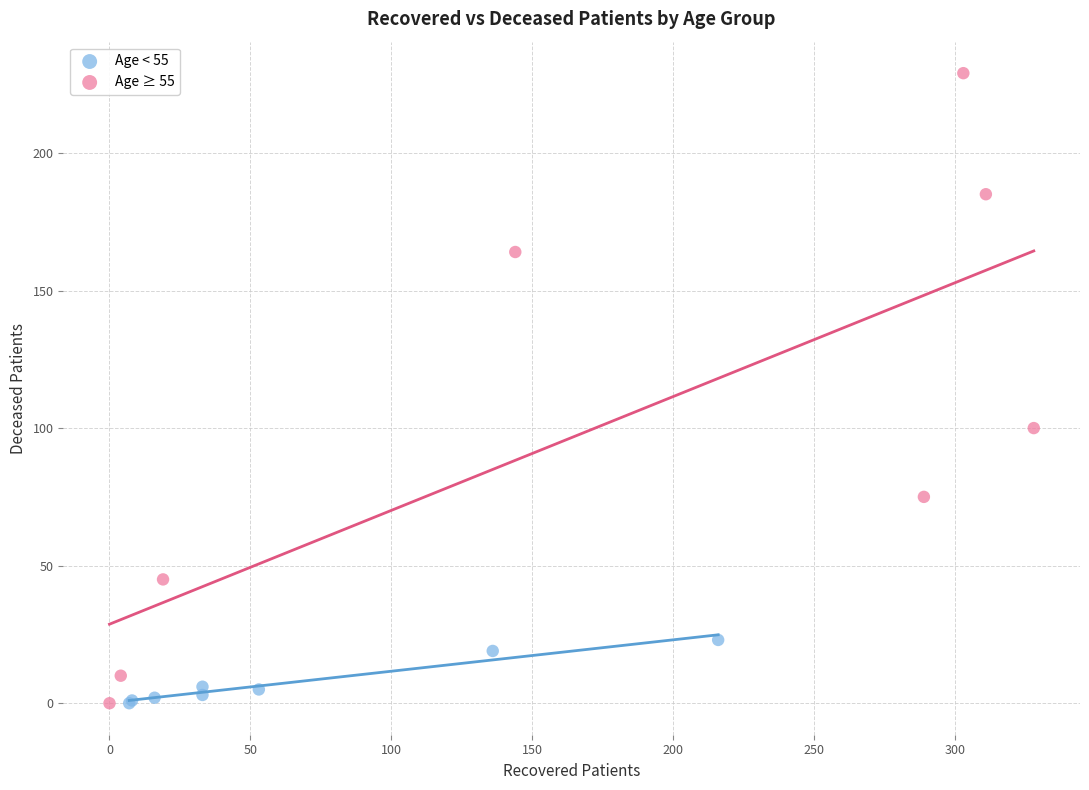

Which series has the largest Y range (max minus min)?

Age ≥ 55